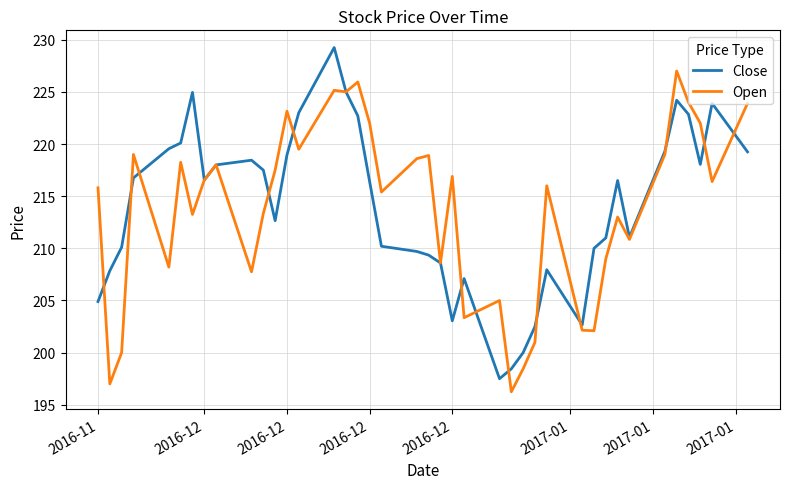

List the series in order of their peak value, lowest first.

Open, Close